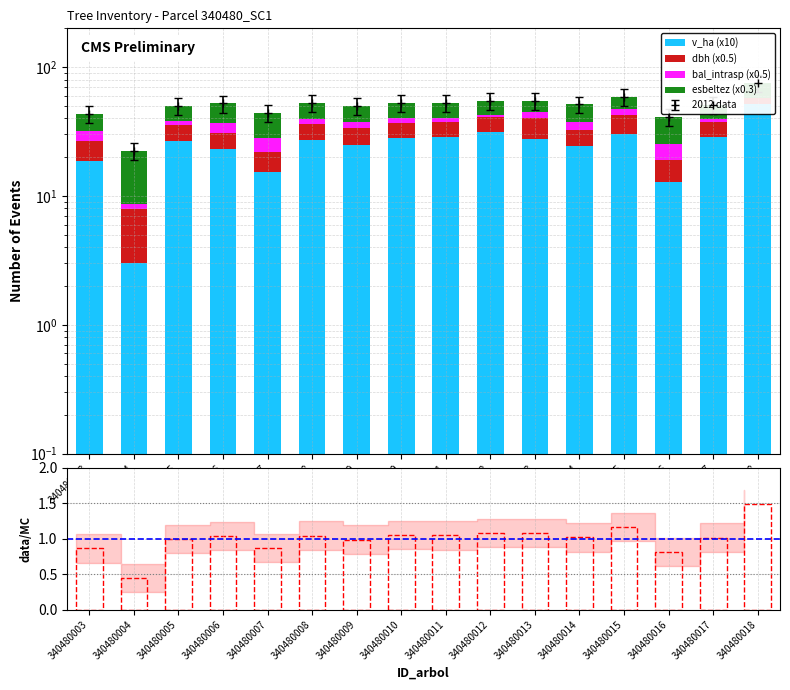

What is the greatest value displayed?

51.8